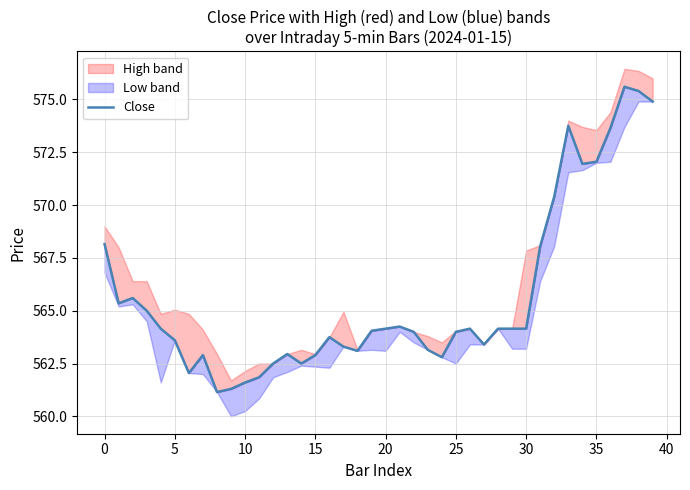

Does the chart have visible grid lines?

Yes